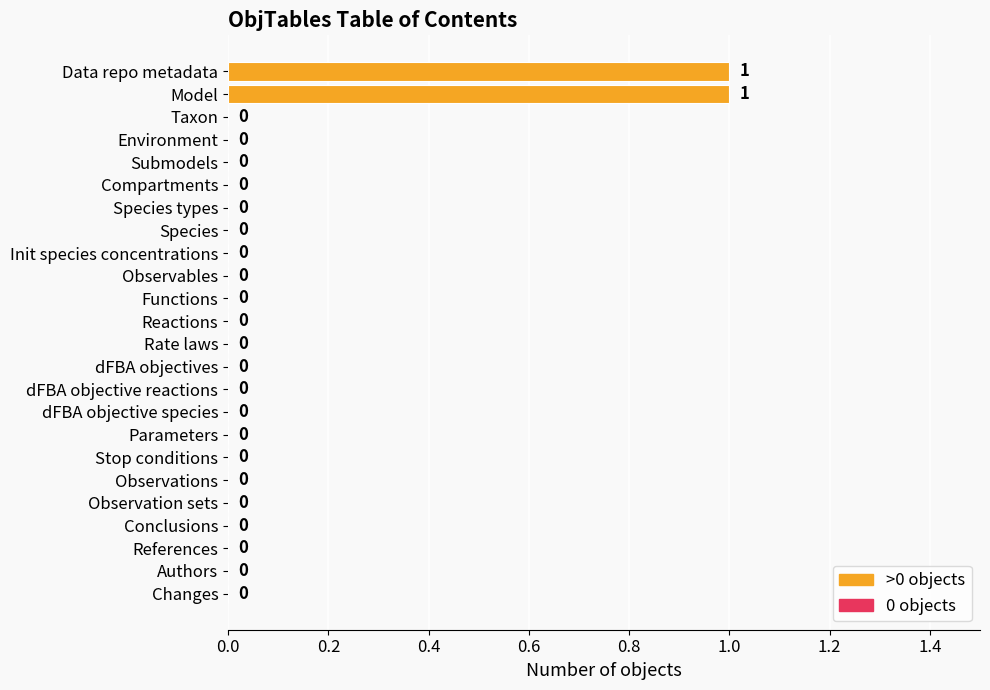

The chart shows a value of 0 at Observables. True or false?

True